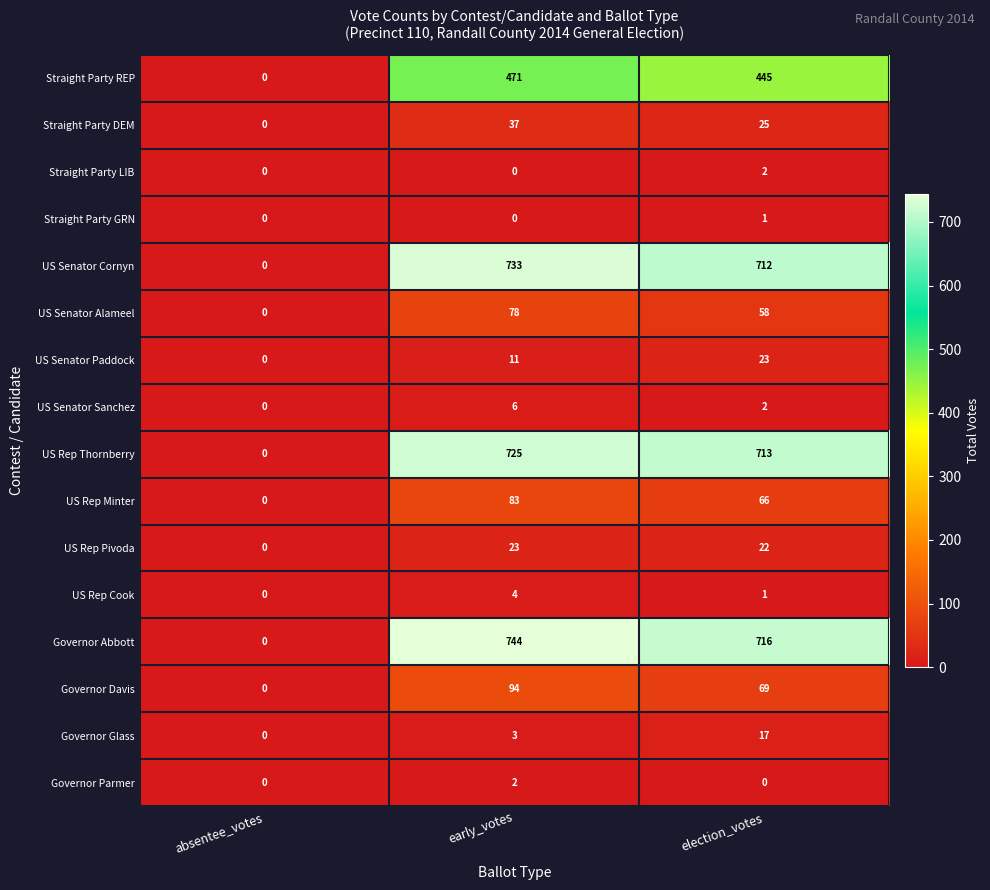

Where is Governor Davis nearest to the value 47?

election_votes